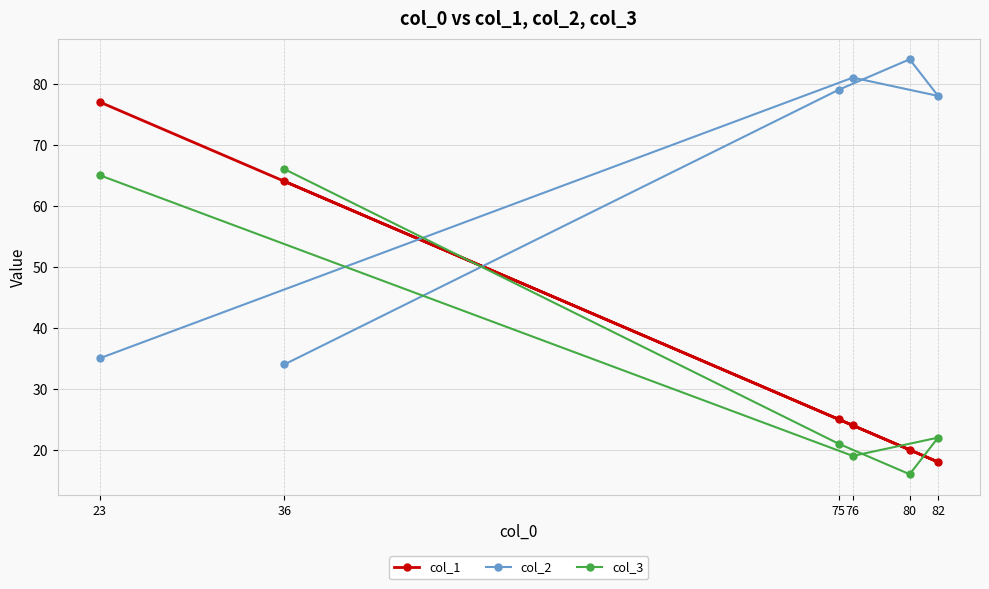

Is it true that col_1 equals 18 at 82?

True